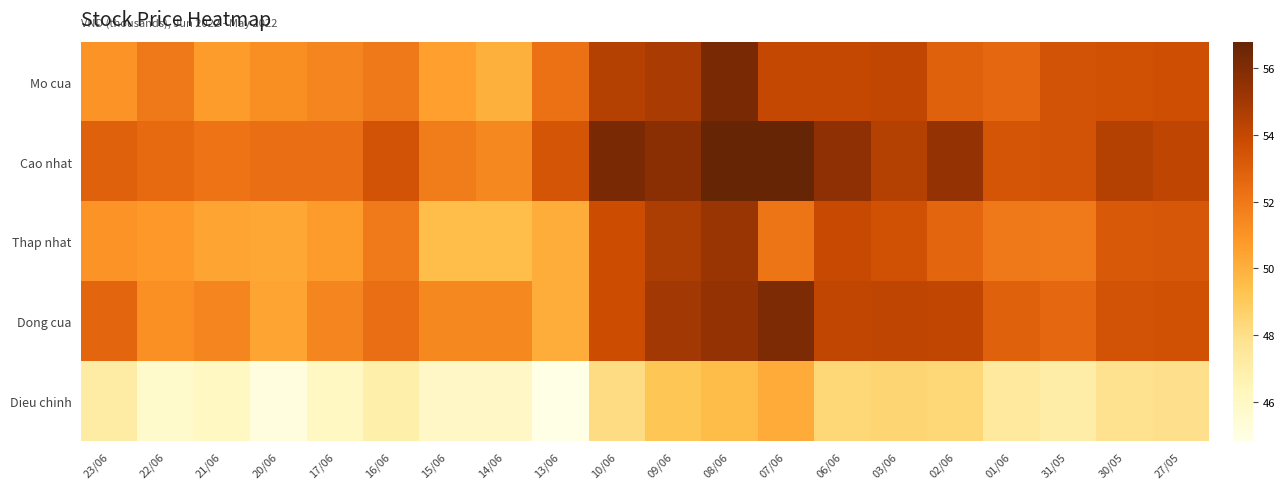

Which series has the largest total across all categories?

Cao nhat